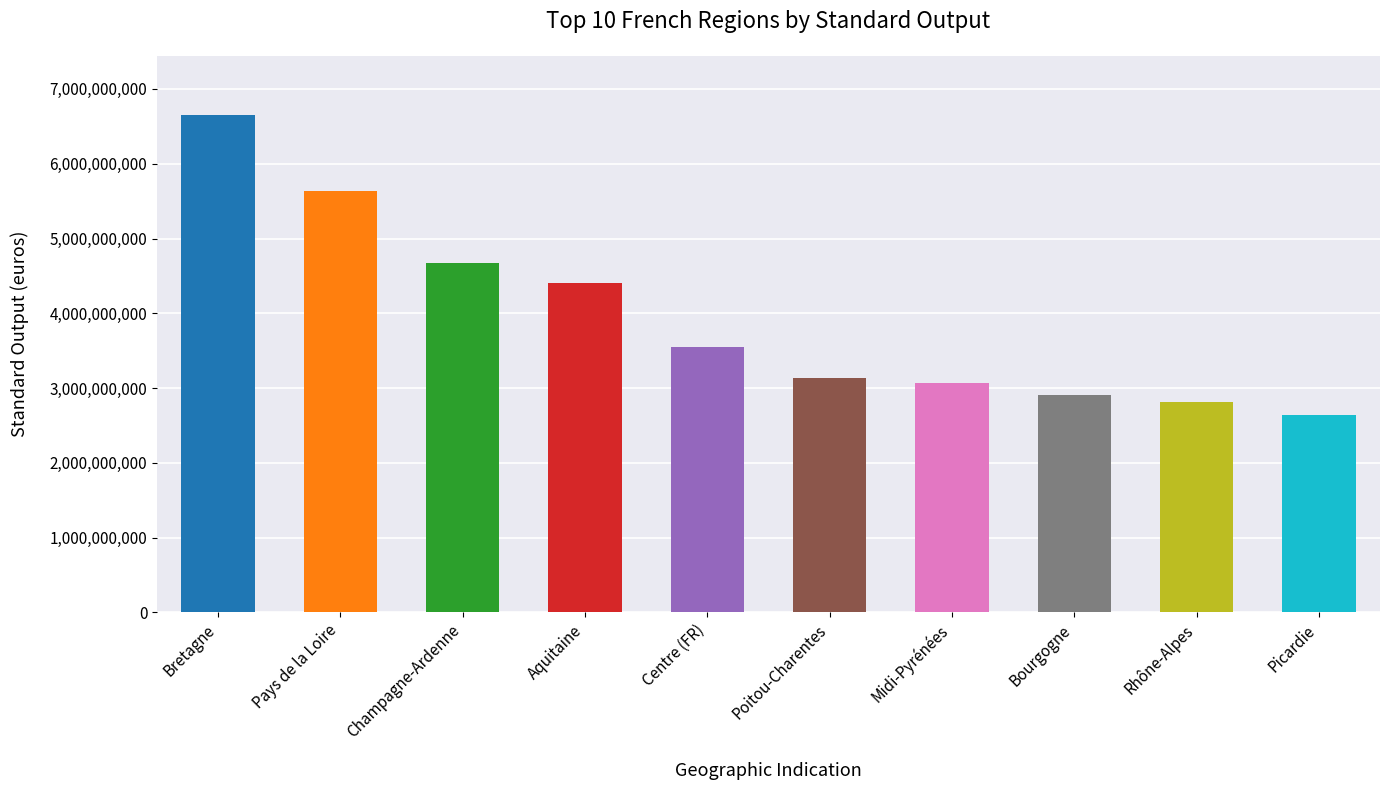

Reading left to right, extract all data points from this chart.

Bretagne=6645577450	Pays de la Loire=5628680040	Champagne-Ardenne=4676717100	Aquitaine=4403035200	Centre (FR)=3549543100	Poitou-Charentes=3137607690	Midi-Pyrénées=3065449270	Bourgogne=2901632240	Rhône-Alpes=2808181850	Picardie=2642520990